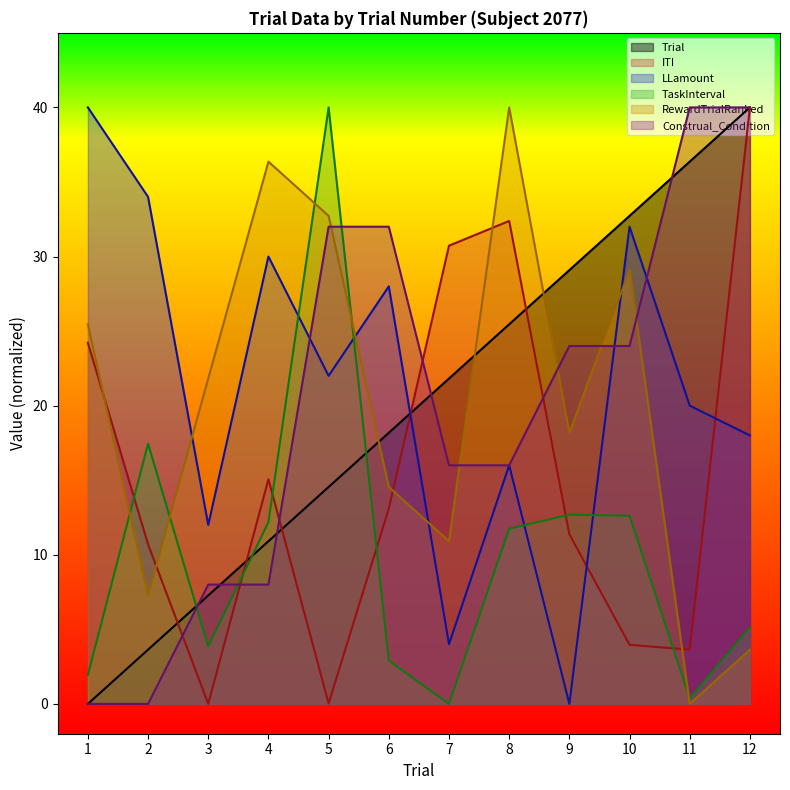

What is the difference between the Construal_Condition values at 3 and 11?

32.0